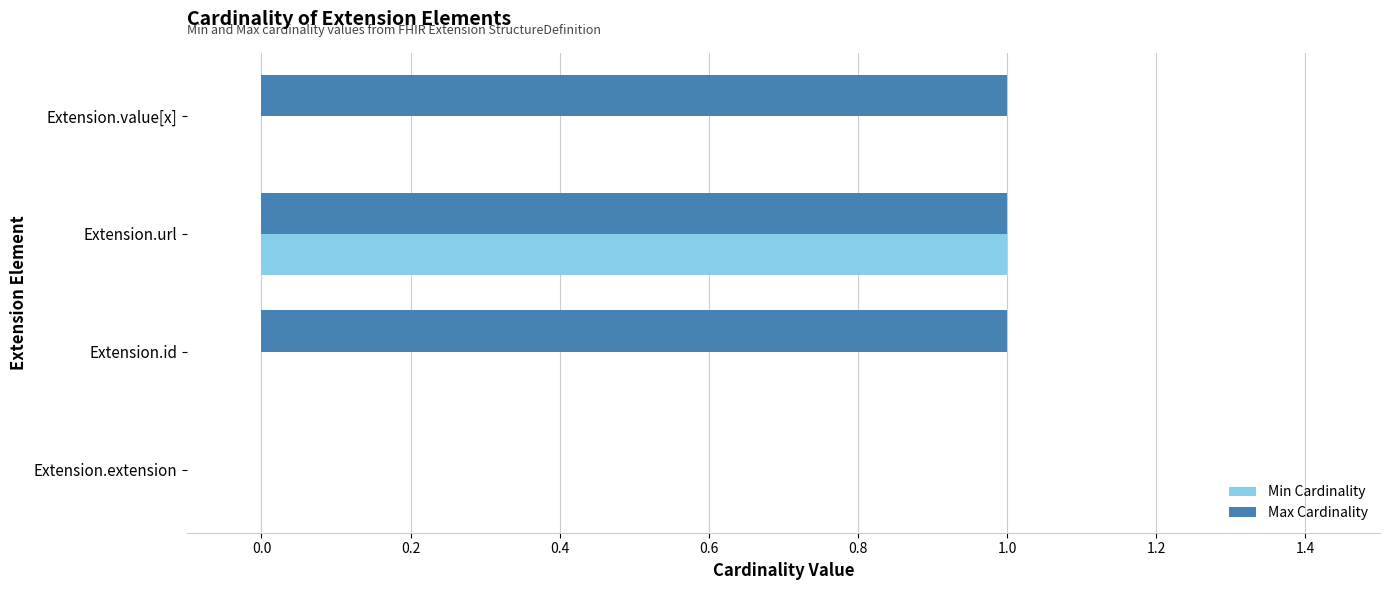

Is the value of Max Cardinality at Extension.value[x] greater than the value of Min Cardinality at Extension.value[x]?

Yes